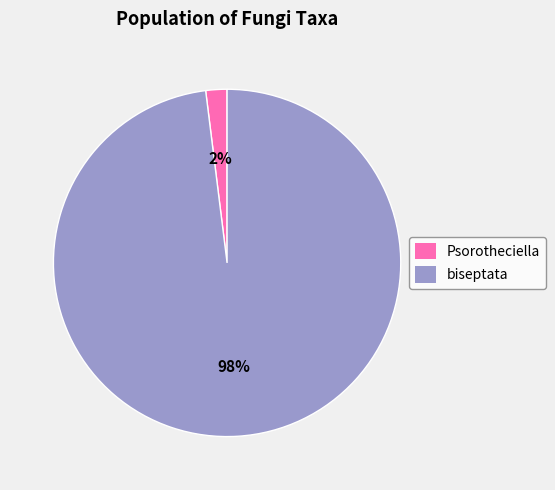

How many segments does this pie chart have?

2